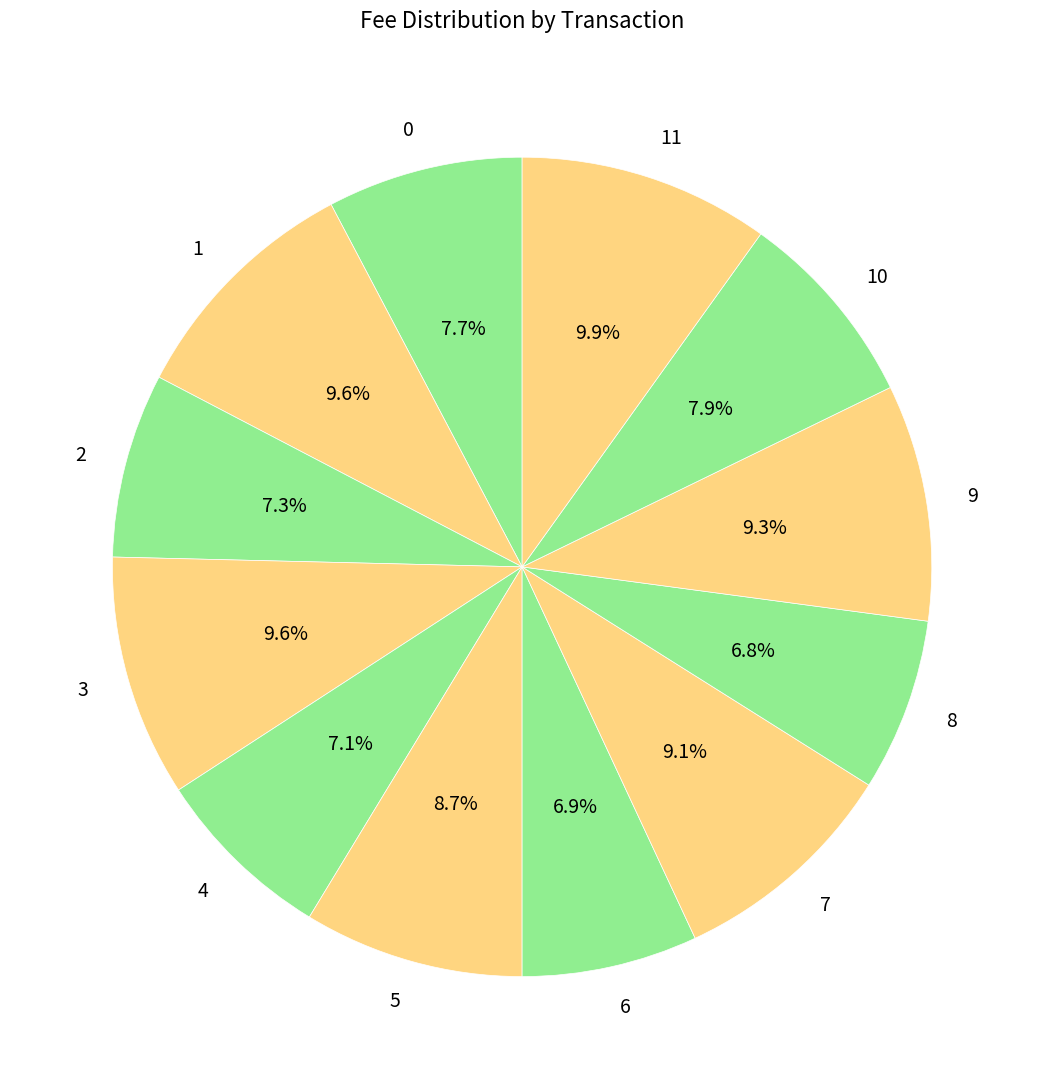

To the nearest percent, what portion does 2 represent?

7%